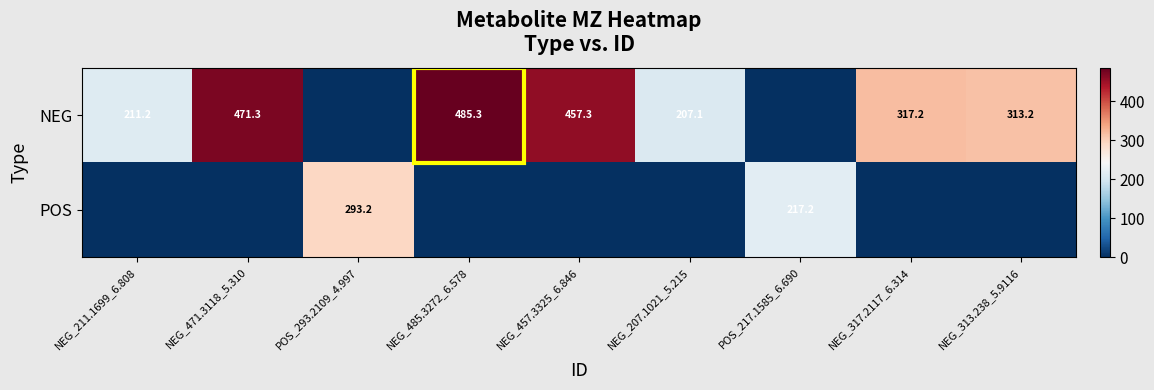

At which category is the sum across all series the highest?

NEG_485.3272_6.578